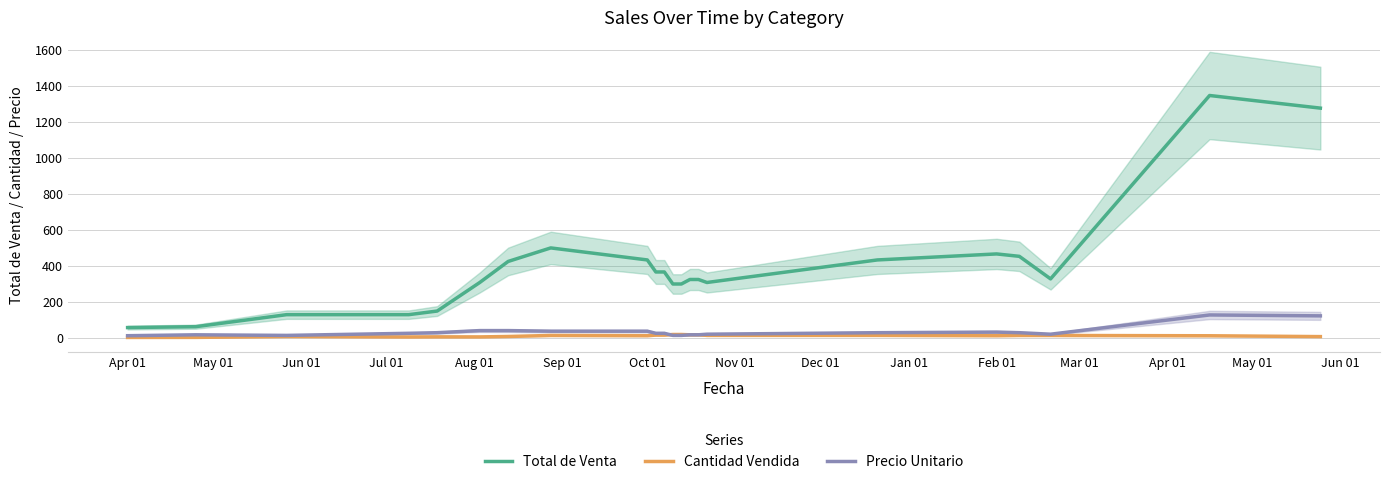

Which series has the largest range (max minus min)?

Total de Venta